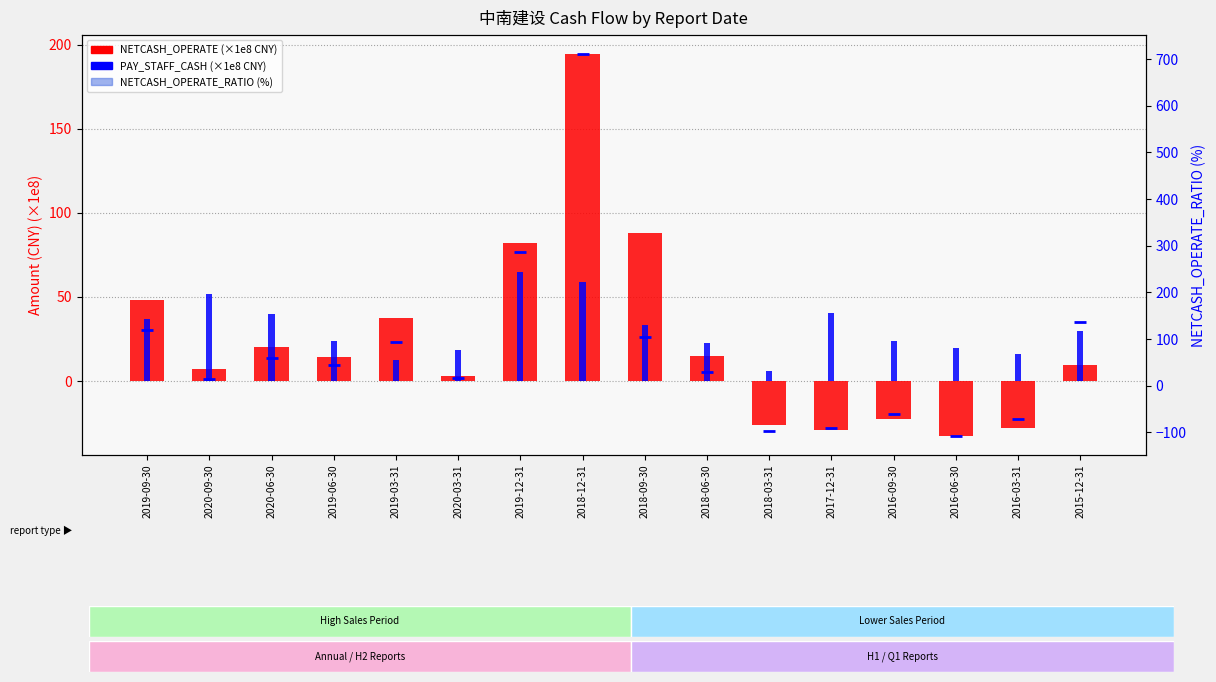

How many values in the PAY_STAFF_CASH (×1e8) series exceed 29?

8